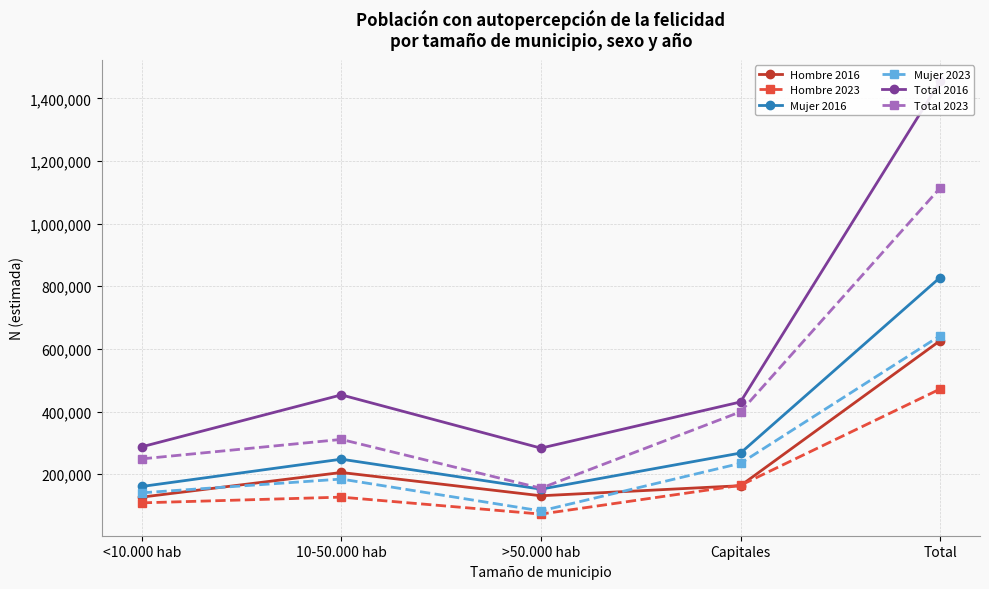

What is the average value of the Mujer 2016 series?

331161